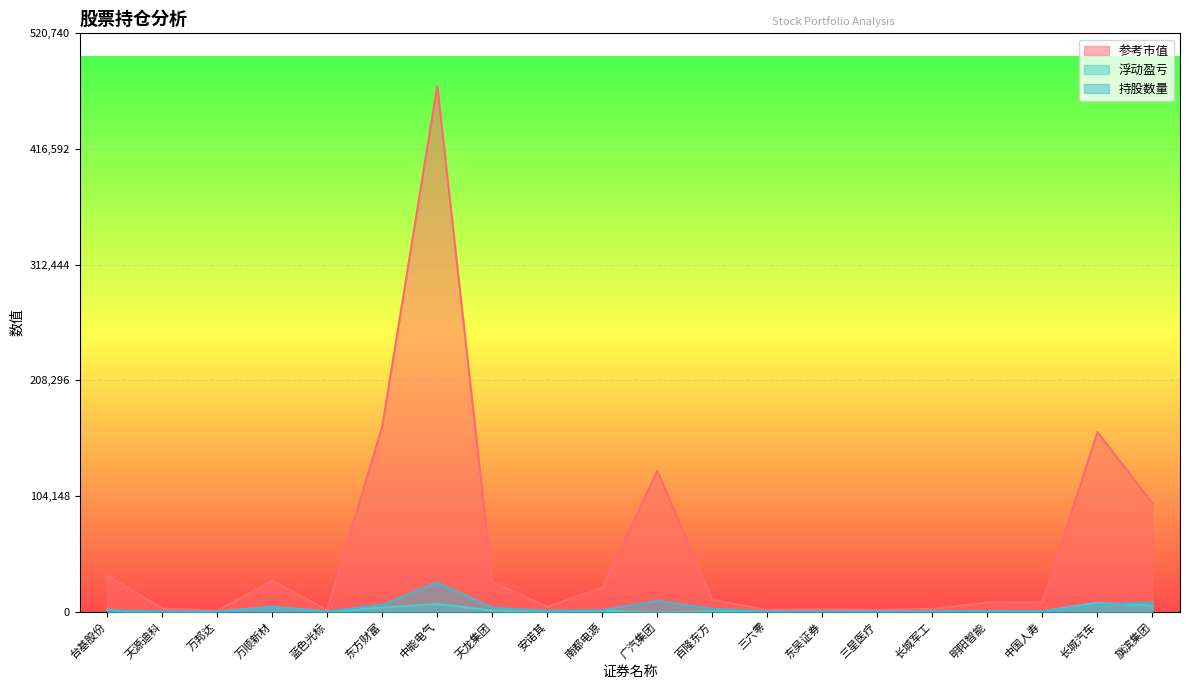

What is the maximum value for 浮动盈亏?

8026.8